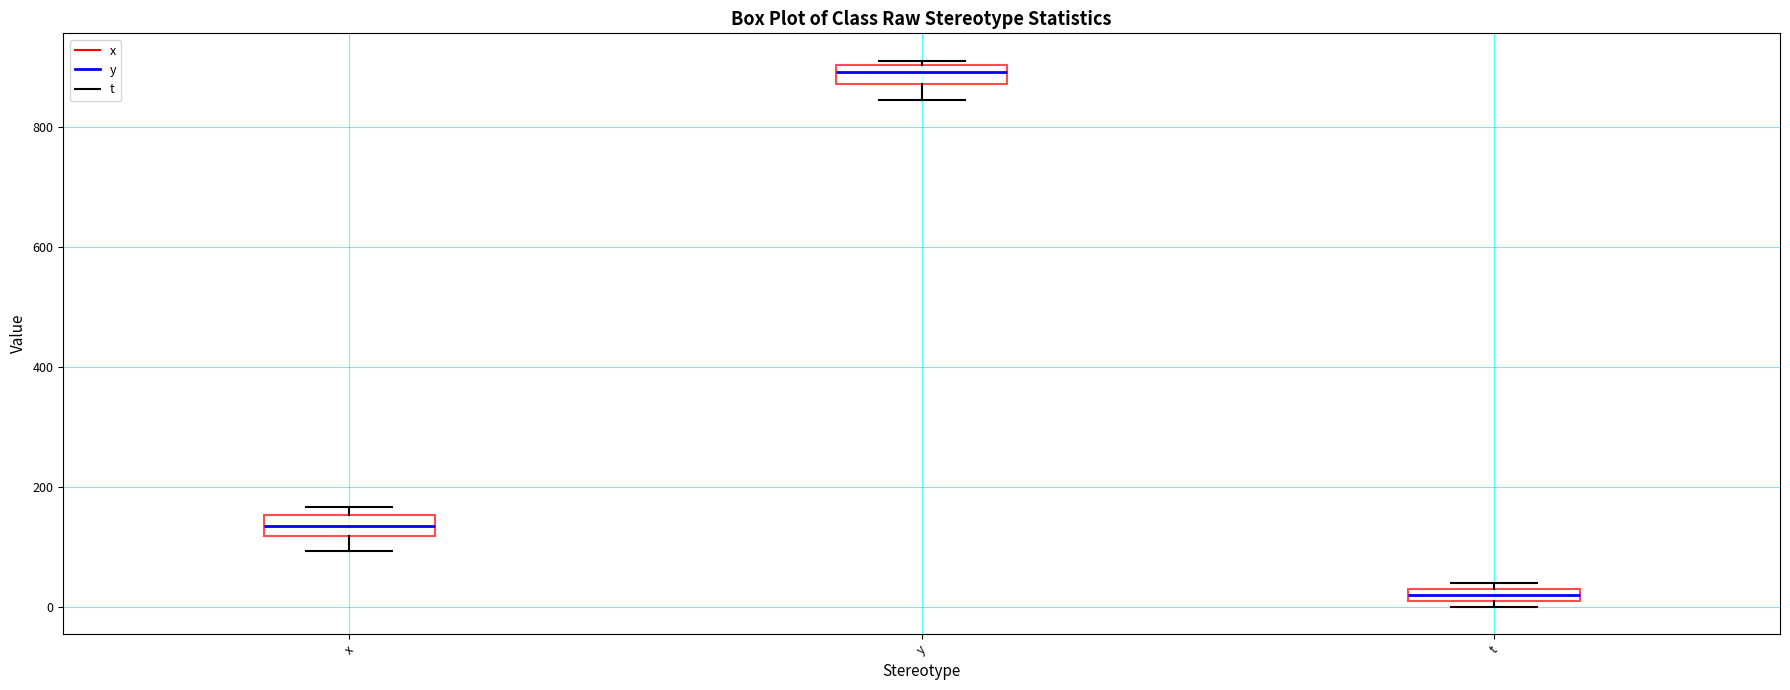

Where is the lower edge of the box for t on the y-axis? The values are not printed on the chart, so give them approximately, as read against the axis.

0